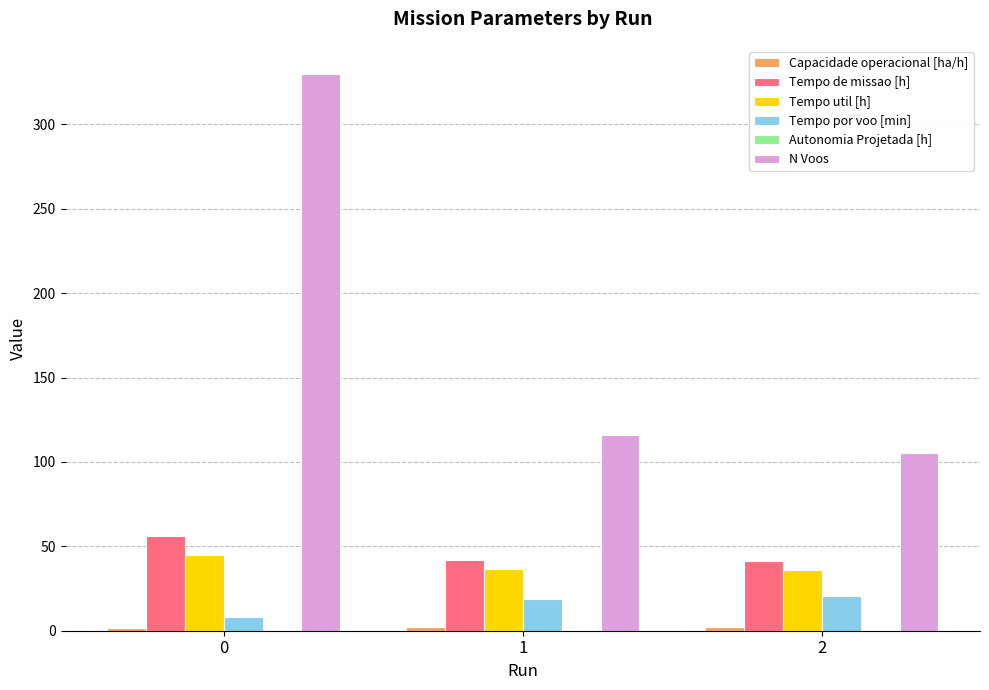

The value of N Voos at 1 is 116.0. True or false?

True